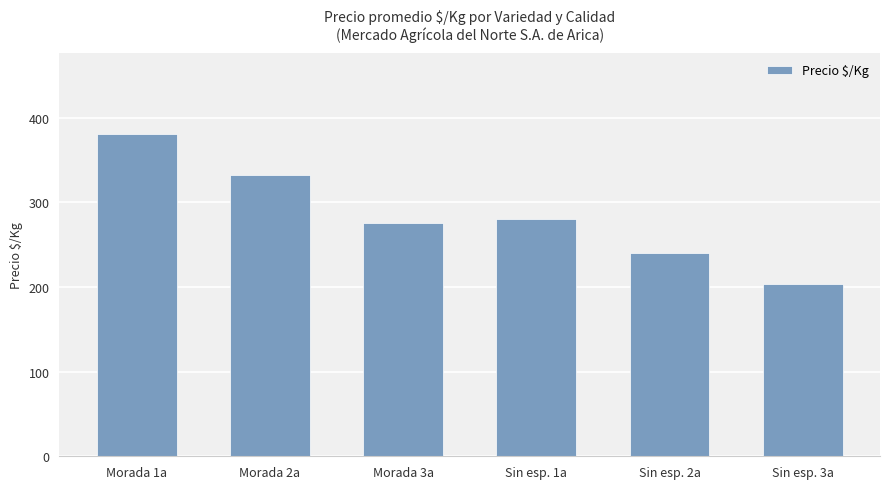

Approximately how many times larger is the value at Sin esp. 1a compared to Morada 1a?

0.7